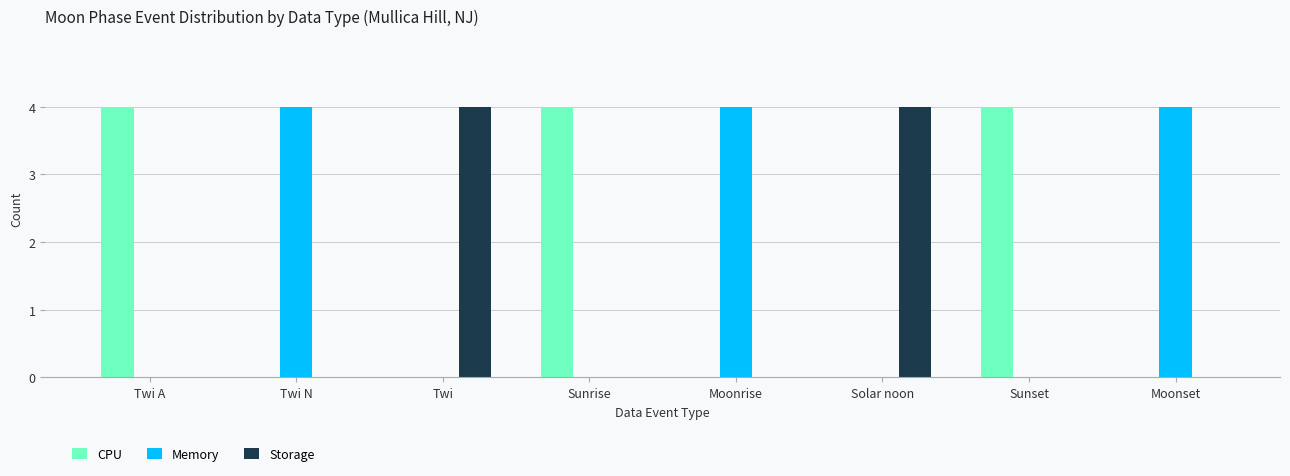

What is the total value across all series at Solar noon?

4